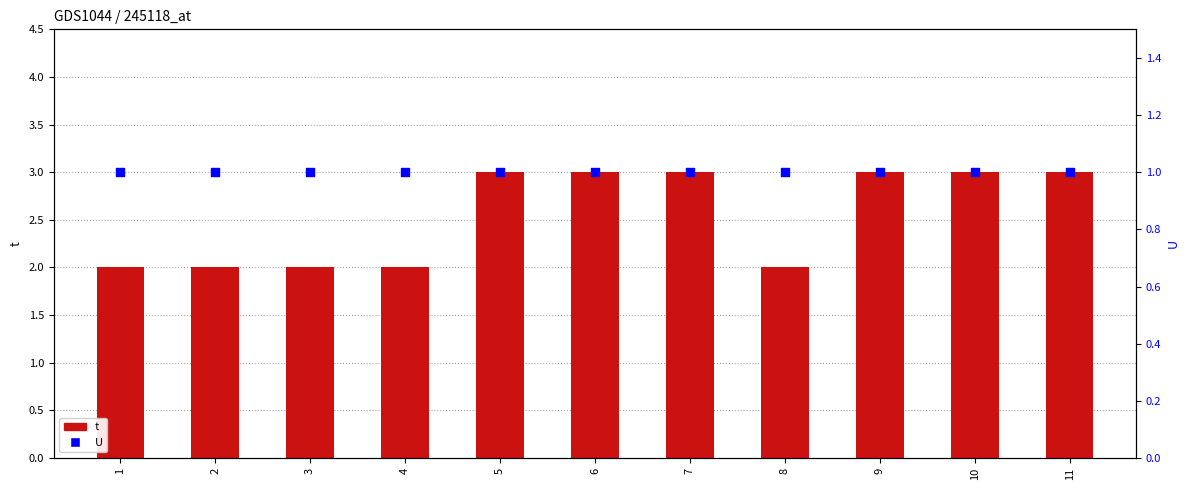

Which series reaches the minimum Y coordinate?

U